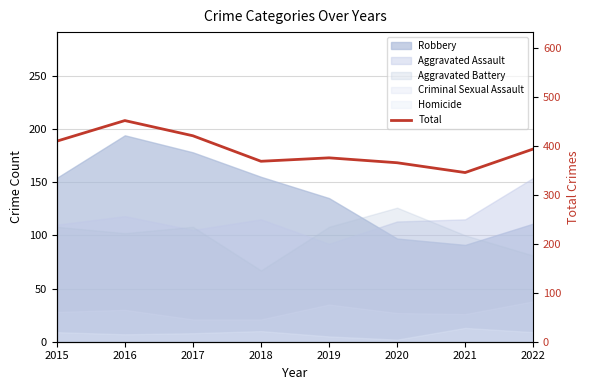

Rank the categories by value from lowest to highest.

2021, 2020, 2018, 2019, 2022, 2015, 2017, 2016